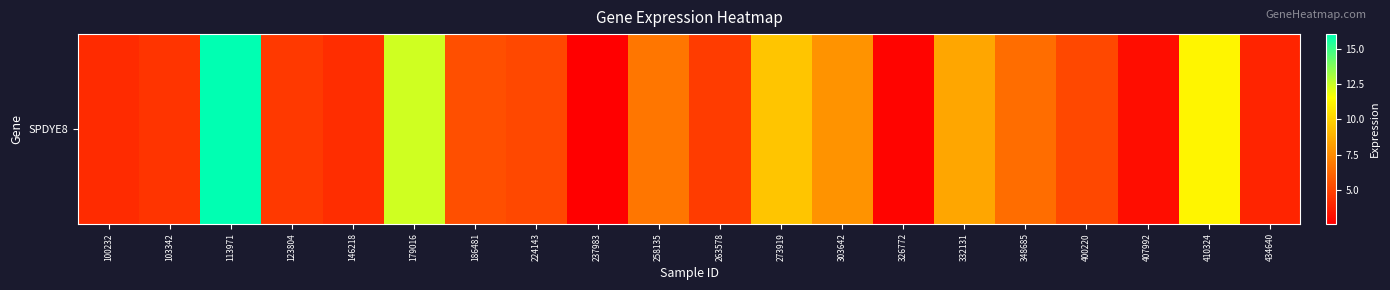

Is it true that the value at 332131 is 8.5?

True